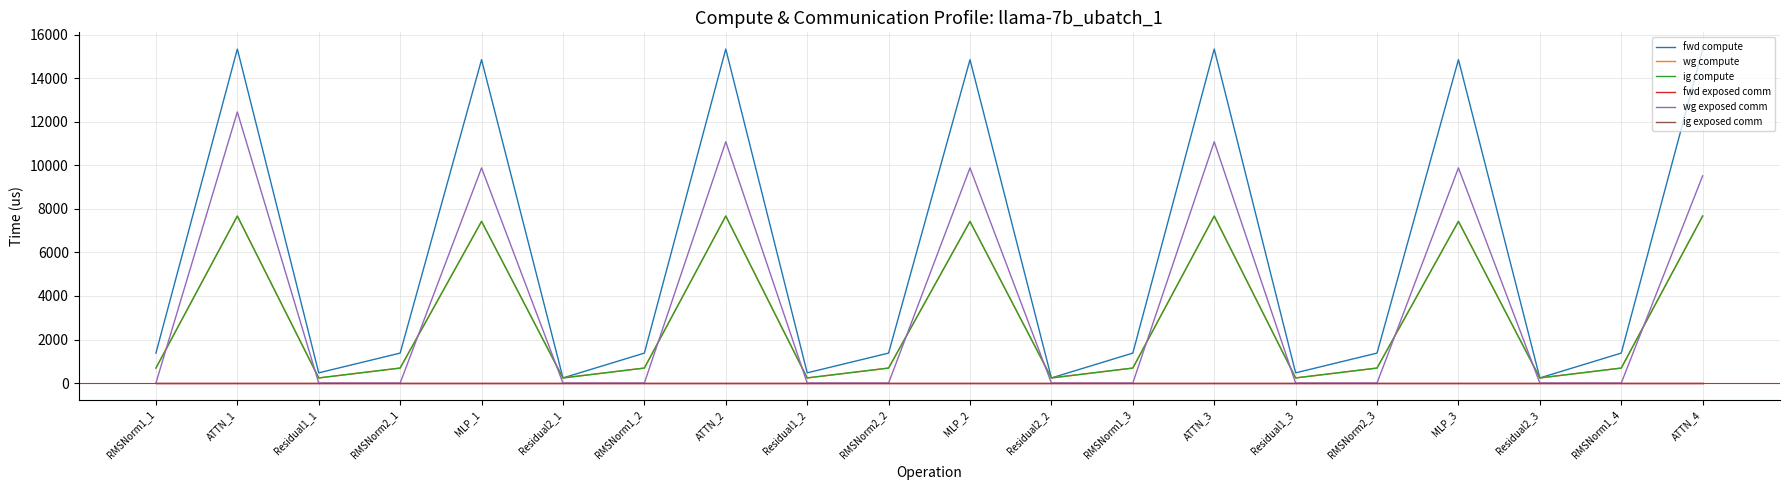

Reading right to left, extract all data points from this chart.

fwd compute: ATTN_4=15348.9	RMSNorm1_4=1375.5	Residual2_3=233.9	MLP_3=14859.3	RMSNorm2_3=1375.5	Residual1_3=467.9	ATTN_3=15348.9	RMSNorm1_3=1375.5	Residual2_2=233.9	MLP_2=14859.3	RMSNorm2_2=1375.5	Residual1_2=467.9	ATTN_2=15348.9	RMSNorm1_2=1375.5	Residual2_1=233.9	MLP_1=14859.3	RMSNorm2_1=1375.5	Residual1_1=467.9	ATTN_1=15348.9	RMSNorm1_1=1375.5
wg compute: ATTN_4=7674.5	RMSNorm1_4=687.7	Residual2_3=233.9	MLP_3=7429.6	RMSNorm2_3=687.7	Residual1_3=233.9	ATTN_3=7674.5	RMSNorm1_3=687.7	Residual2_2=233.9	MLP_2=7429.6	RMSNorm2_2=687.7	Residual1_2=233.9	ATTN_2=7674.5	RMSNorm1_2=687.7	Residual2_1=233.9	MLP_1=7429.6	RMSNorm2_1=687.7	Residual1_1=233.9	ATTN_1=7674.5	RMSNorm1_1=687.7
ig compute: ATTN_4=7674.5	RMSNorm1_4=687.7	Residual2_3=233.9	MLP_3=7429.6	RMSNorm2_3=687.7	Residual1_3=233.9	ATTN_3=7674.5	RMSNorm1_3=687.7	Residual2_2=233.9	MLP_2=7429.6	RMSNorm2_2=687.7	Residual1_2=233.9	ATTN_2=7674.5	RMSNorm1_2=687.7	Residual2_1=233.9	MLP_1=7429.6	RMSNorm2_1=687.7	Residual1_1=233.9	ATTN_1=7674.5	RMSNorm1_1=687.7
fwd exposed comm: ATTN_4=0.0	RMSNorm1_4=0.0	Residual2_3=0.0	MLP_3=0.0	RMSNorm2_3=0.0	Residual1_3=0.0	ATTN_3=0.0	RMSNorm1_3=0.0	Residual2_2=0.0	MLP_2=0.0	RMSNorm2_2=0.0	Residual1_2=0.0	ATTN_2=0.0	RMSNorm1_2=0.0	Residual2_1=0.0	MLP_1=0.0	RMSNorm2_1=0.0	Residual1_1=0.0	ATTN_1=0.0	RMSNorm1_1=0.0
wg exposed comm: ATTN_4=9522.0	RMSNorm1_4=0.0	Residual2_3=0.0	MLP_3=9886.5	RMSNorm2_3=0.0	Residual1_3=0.0	ATTN_3=11088.0	RMSNorm1_3=0.0	Residual2_2=0.0	MLP_2=9886.5	RMSNorm2_2=0.0	Residual1_2=0.0	ATTN_2=11088.0	RMSNorm1_2=0.0	Residual2_1=0.0	MLP_1=9886.5	RMSNorm2_1=0.0	Residual1_1=0.0	ATTN_1=12458.3	RMSNorm1_1=0.0
ig exposed comm: ATTN_4=0.0	RMSNorm1_4=0.0	Residual2_3=0.0	MLP_3=0.0	RMSNorm2_3=0.0	Residual1_3=0.0	ATTN_3=0.0	RMSNorm1_3=0.0	Residual2_2=0.0	MLP_2=0.0	RMSNorm2_2=0.0	Residual1_2=0.0	ATTN_2=0.0	RMSNorm1_2=0.0	Residual2_1=0.0	MLP_1=0.0	RMSNorm2_1=0.0	Residual1_1=0.0	ATTN_1=0.0	RMSNorm1_1=0.0